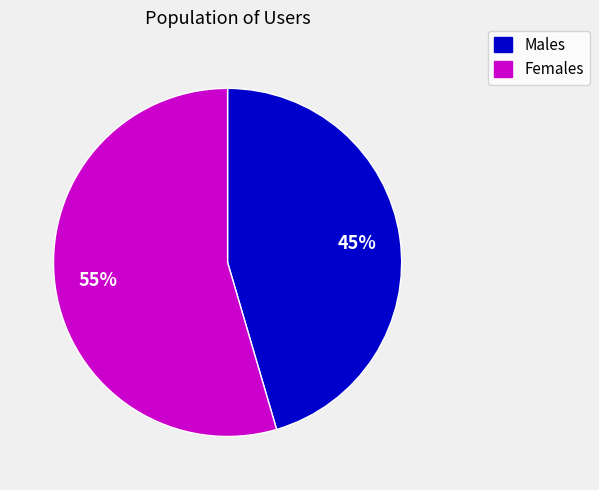

How many slices are in this pie chart?

2